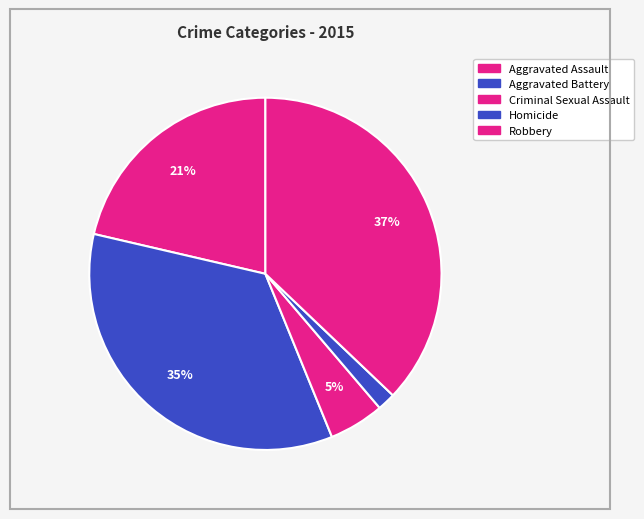

Count the number of slices in the pie.

5